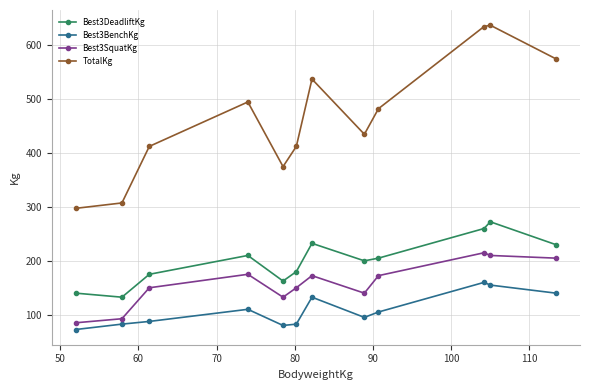

What is the minimum value for Best3DeadliftKg?

132.5